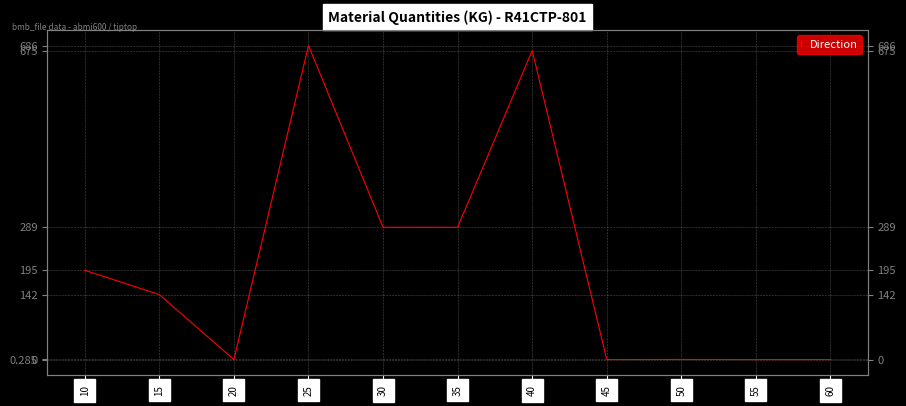

At which category does the chart reach its peak across all series?

25